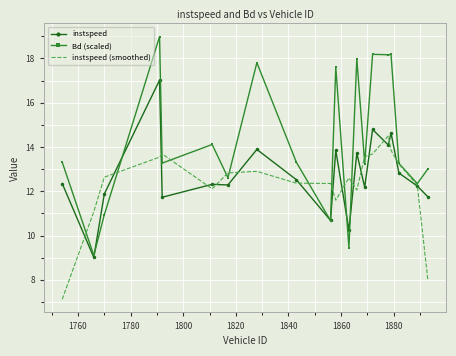

Which series has the largest range (max minus min)?

Bd (scaled)